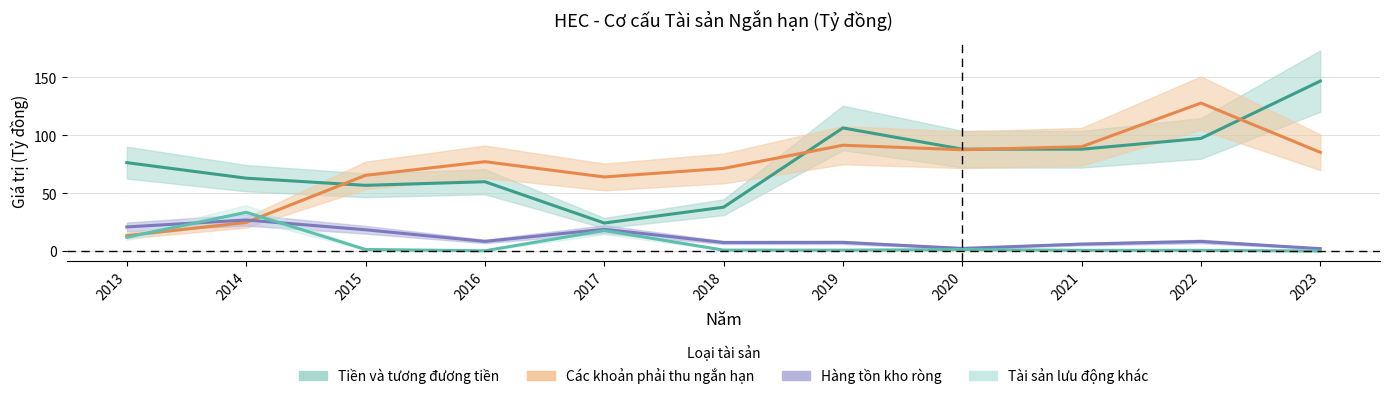

Which series has the largest range (max minus min)?

Tiền và tương đương tiền